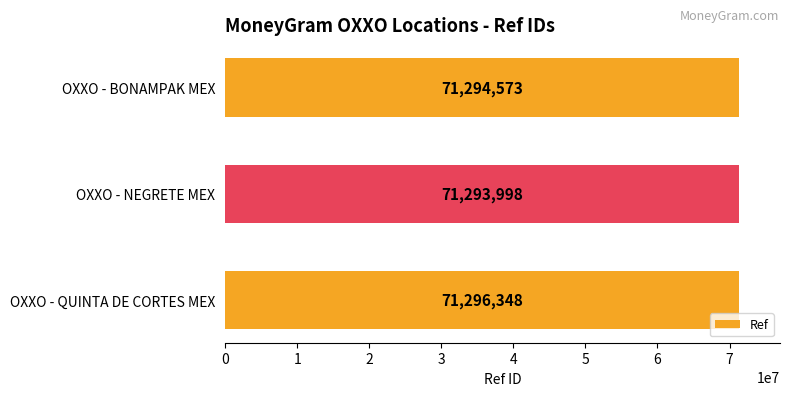

Between OXXO - BONAMPAK MEX and OXXO - NEGRETE MEX, which is larger?

OXXO - BONAMPAK MEX